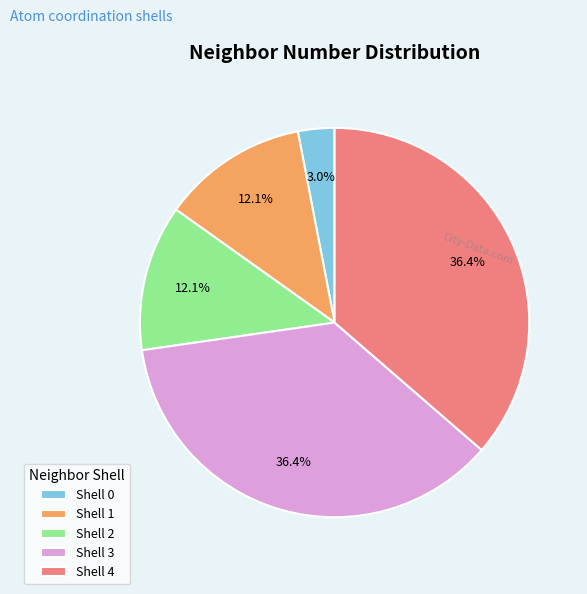

How much of the chart is everything except Shell 1?

87.9%